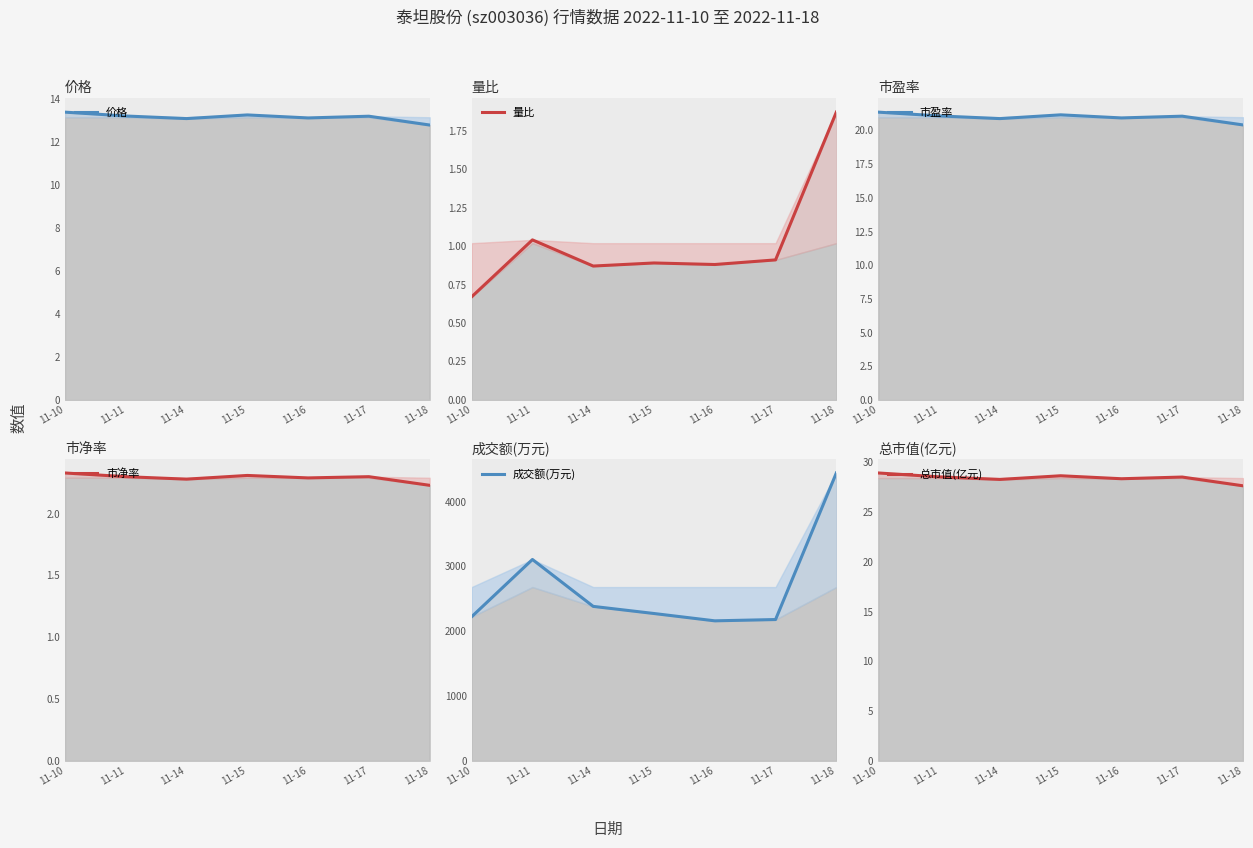

Does the chart have visible grid lines?

No